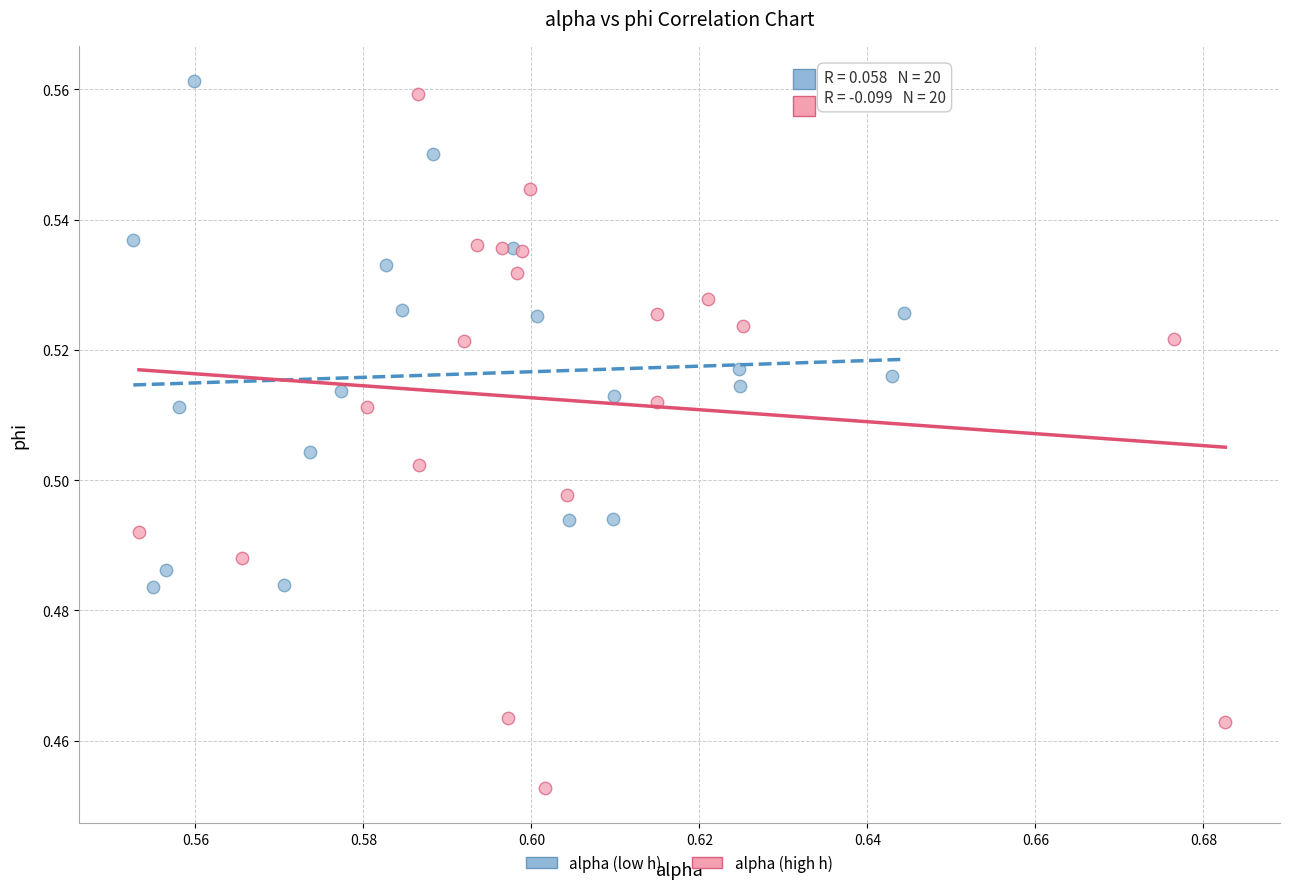

Which series reaches the minimum Y coordinate?

alpha (high h)